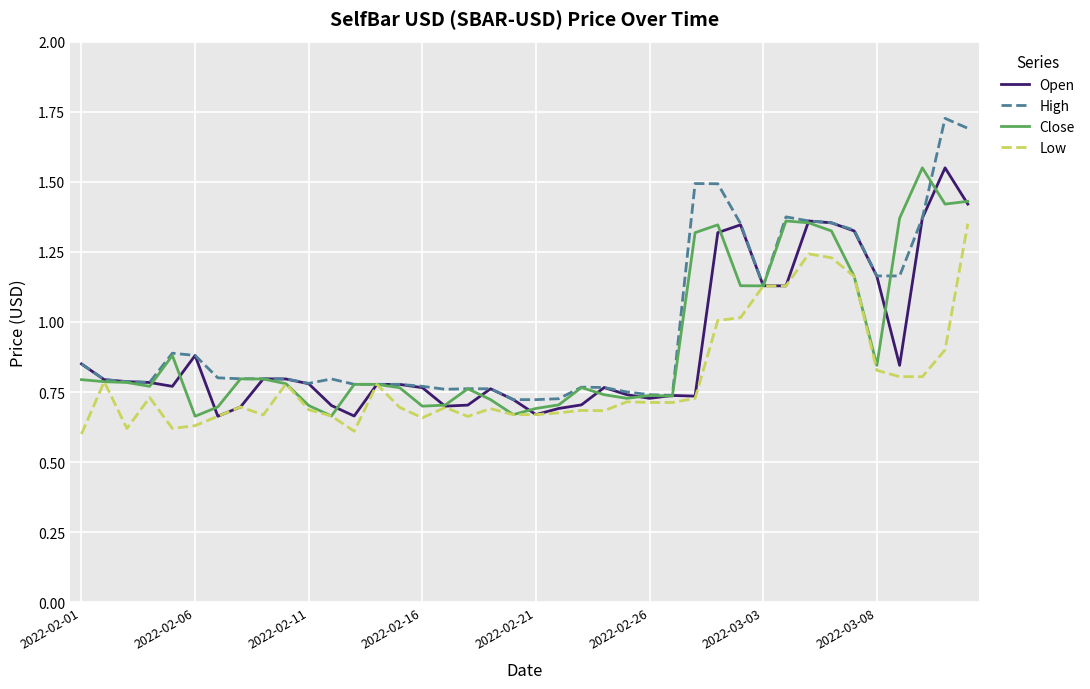

Which series has the widest spread of values?

High